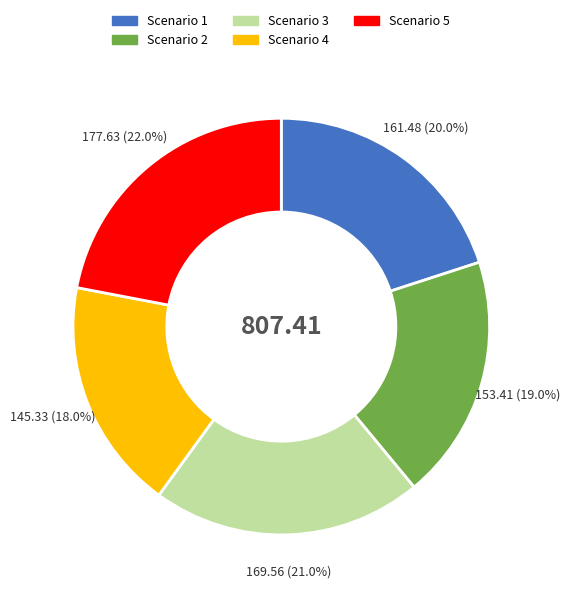

Is there any slice that represents more than half of the pie?

No